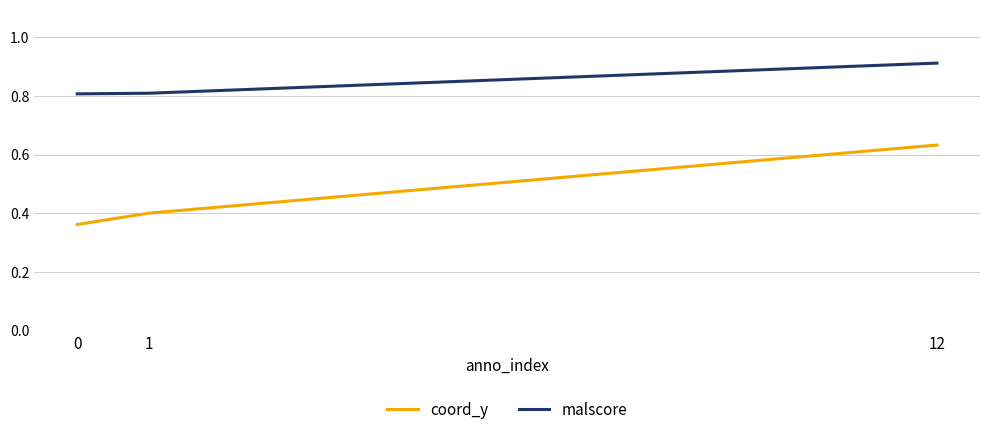

Count the malscore values in the range 0 to 1.

3